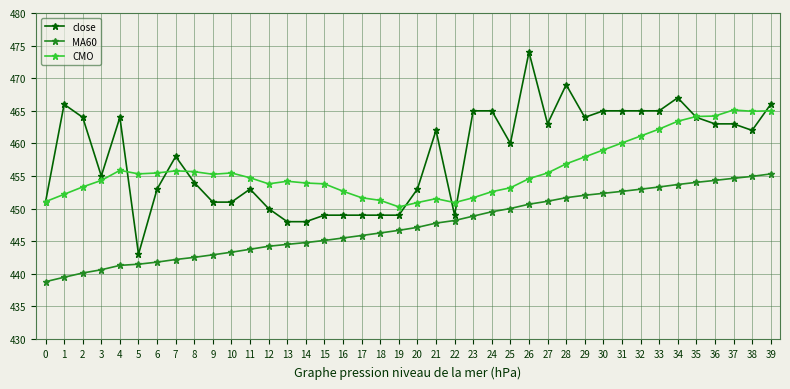

Between 3 and 6, which series saw the biggest shift?

close